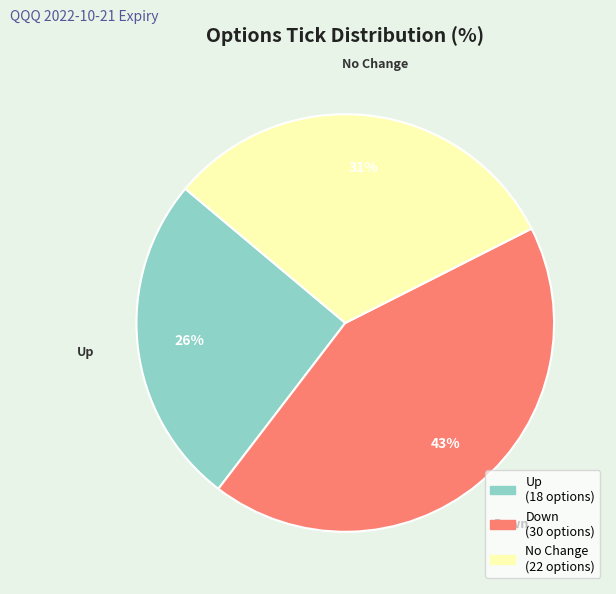

To the nearest percent, what is the average slice percentage?

33%